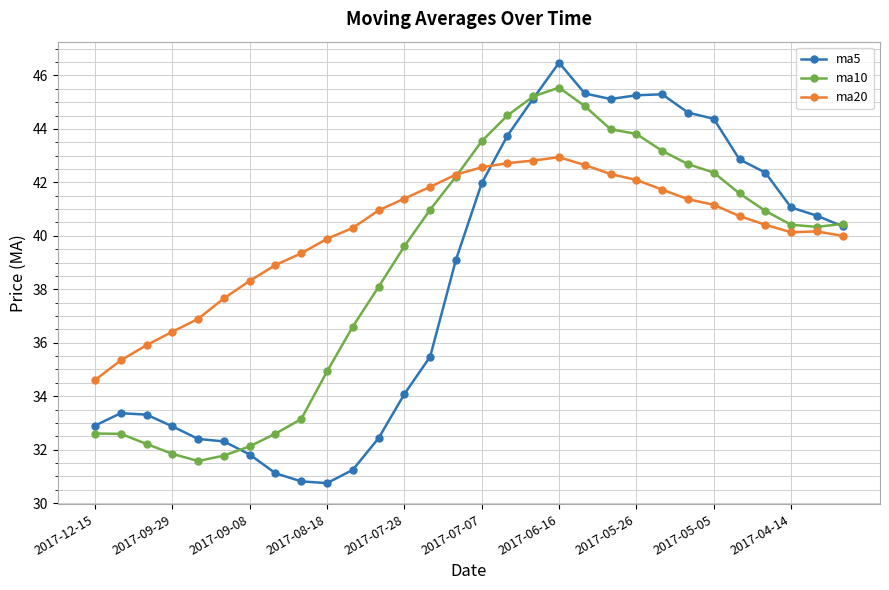

What is the value of the ma10 point at the 18th from the left?

45.2